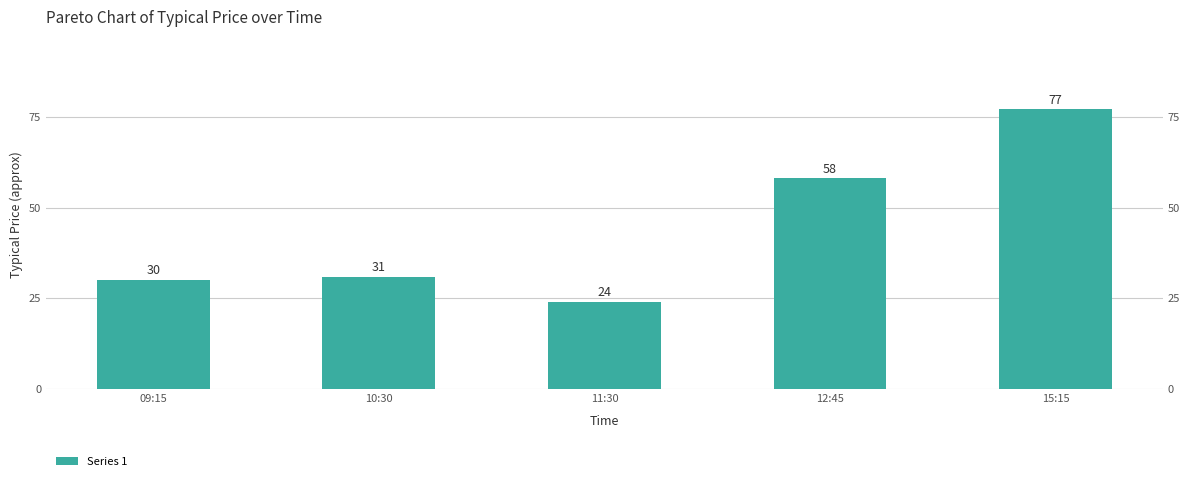

Reading left to right, extract all data points from this chart.

30	31	24	58	77